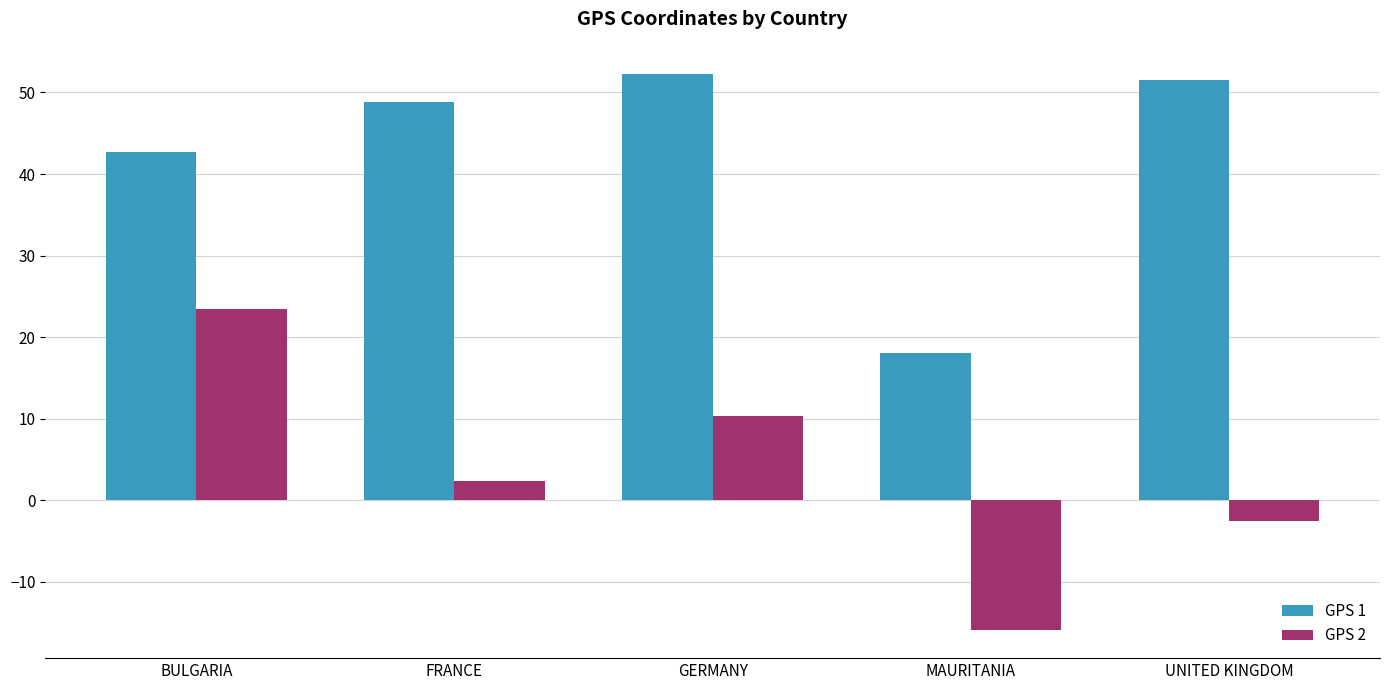

Reading left to right, transcribe all the data shown in this chart.

GPS 1: BULGARIA=42.7	FRANCE=48.9	GERMANY=52.3	MAURITANIA=18.1	UNITED KINGDOM=51.5
GPS 2: BULGARIA=23.5	FRANCE=2.4	GERMANY=10.3	MAURITANIA=-16.0	UNITED KINGDOM=-2.6